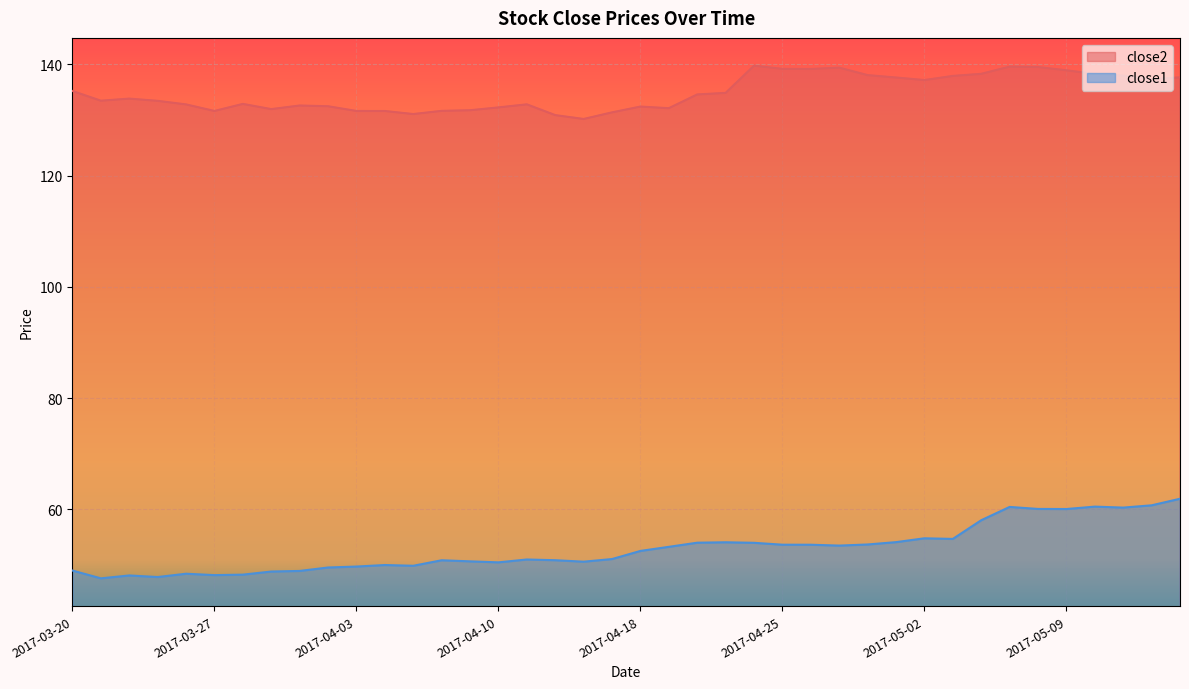

What is the label of the 8th point from the right?

2017-05-04